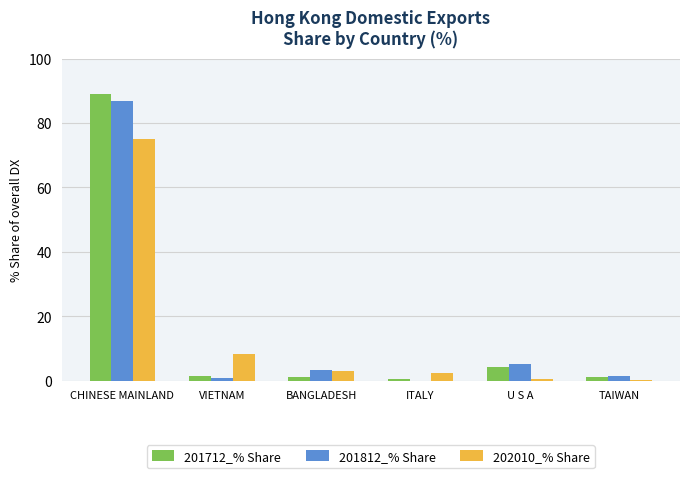

How many groups of bars are there?

6